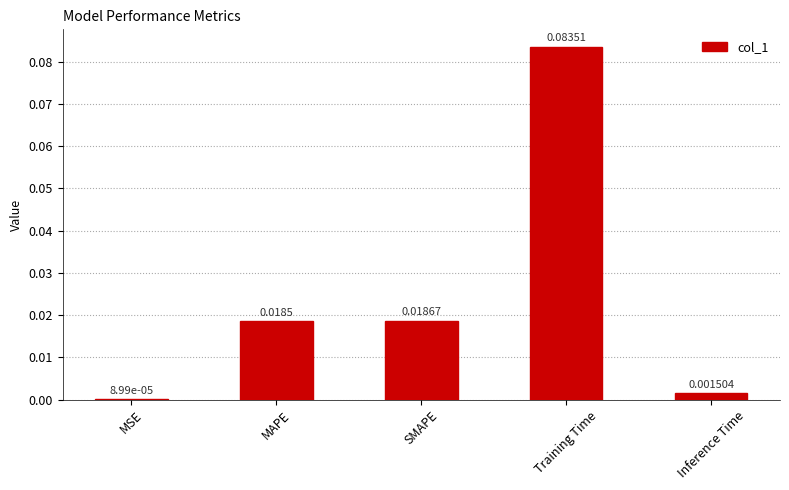

Are the bars horizontal?

No